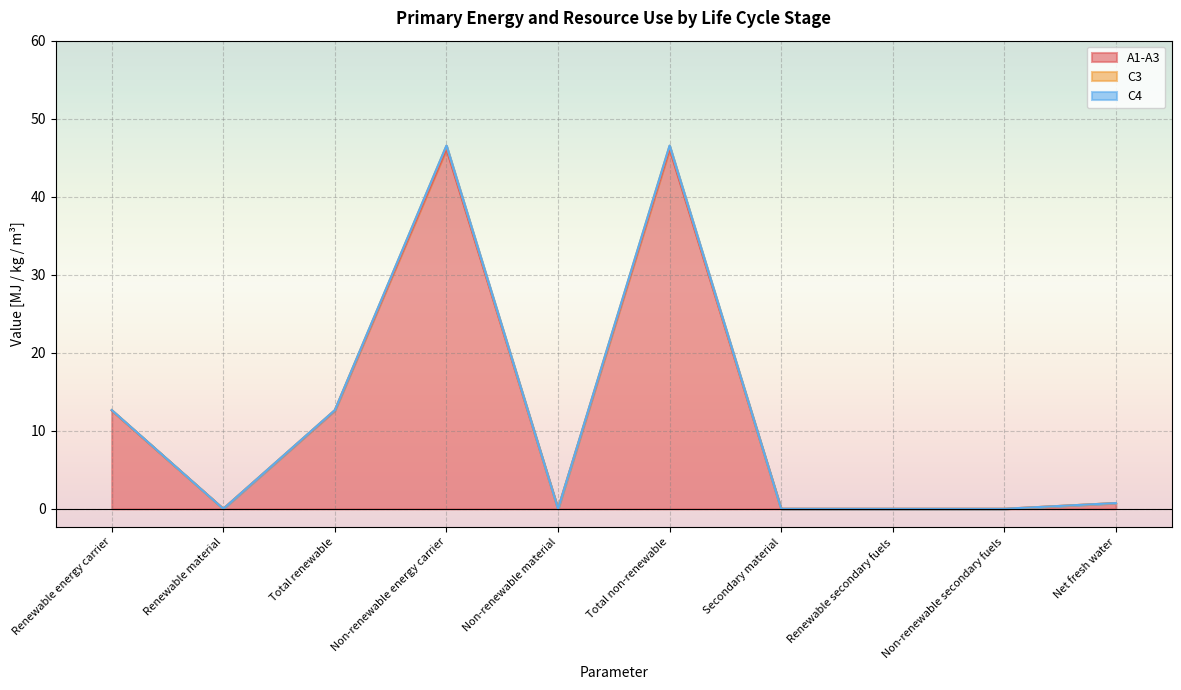

What position from the right is Secondary material?

4